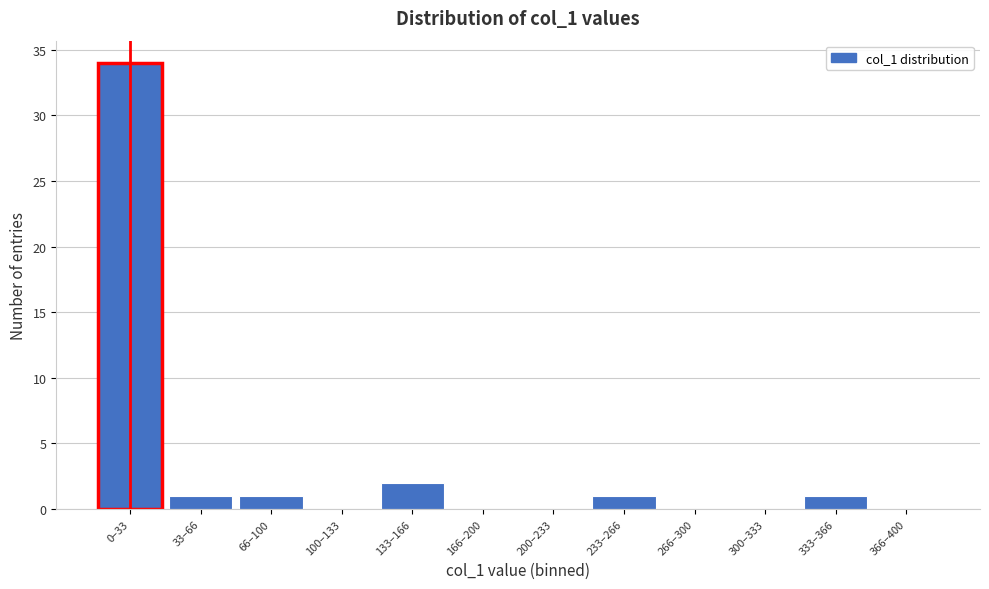

Reading right to left, list all the values displayed in this chart.

366–400=0	333–366=1	300–333=0	266–300=0	233–266=1	200–233=0	166–200=0	133–166=2	100–133=0	66–100=1	33–66=1	0–33=34